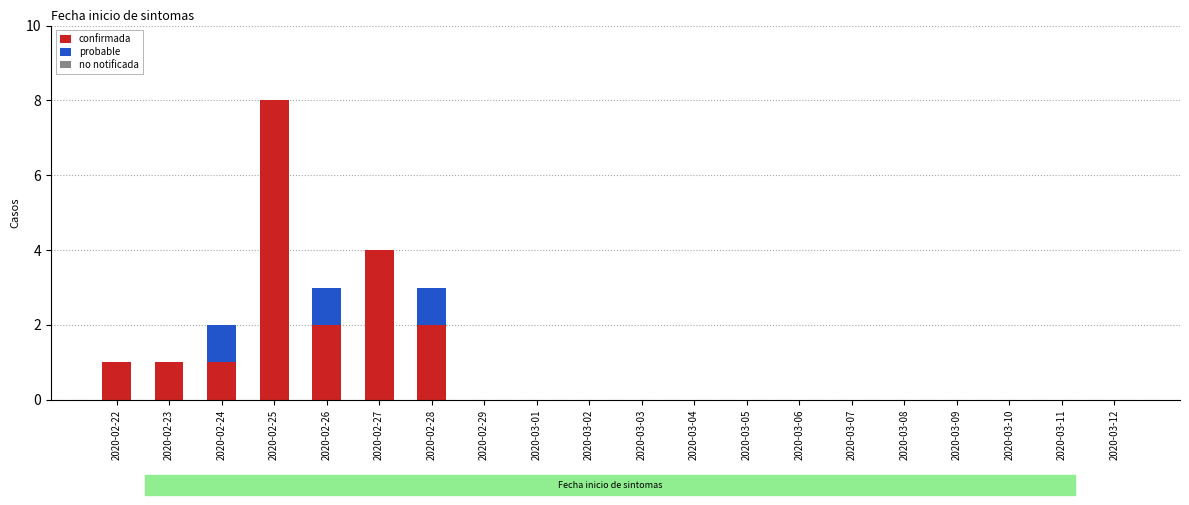

The value of confirmada at 2020-02-22 is 1. True or false?

True